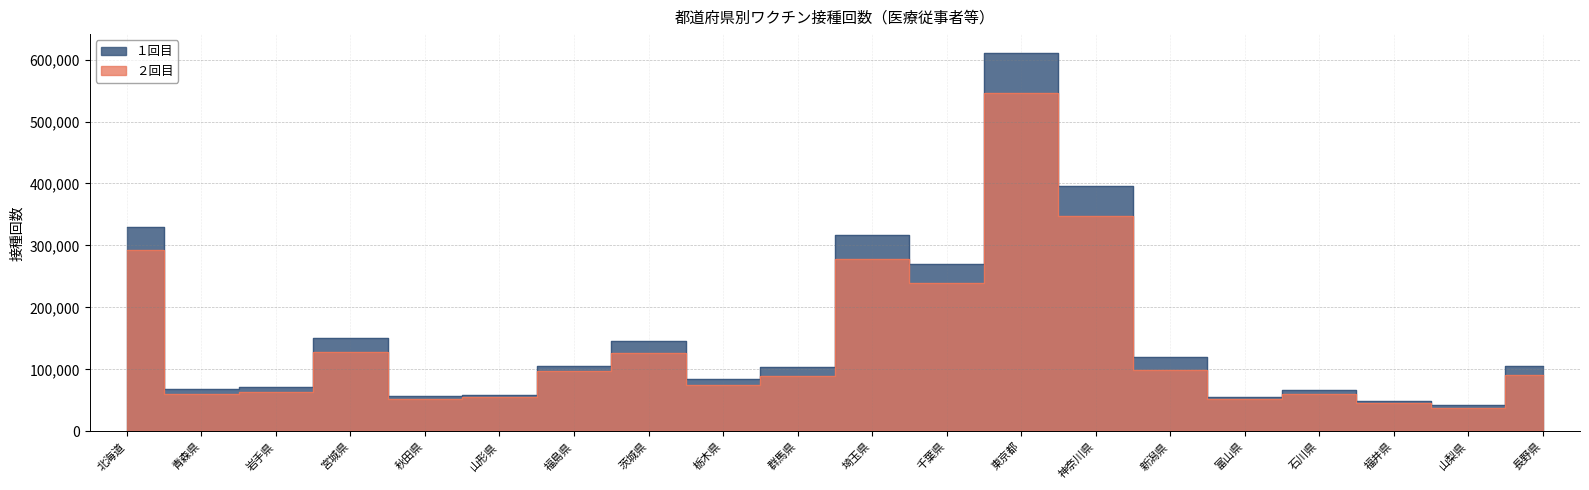

Between 岩手県 and 神奈川県, which series saw the biggest shift?

１回目